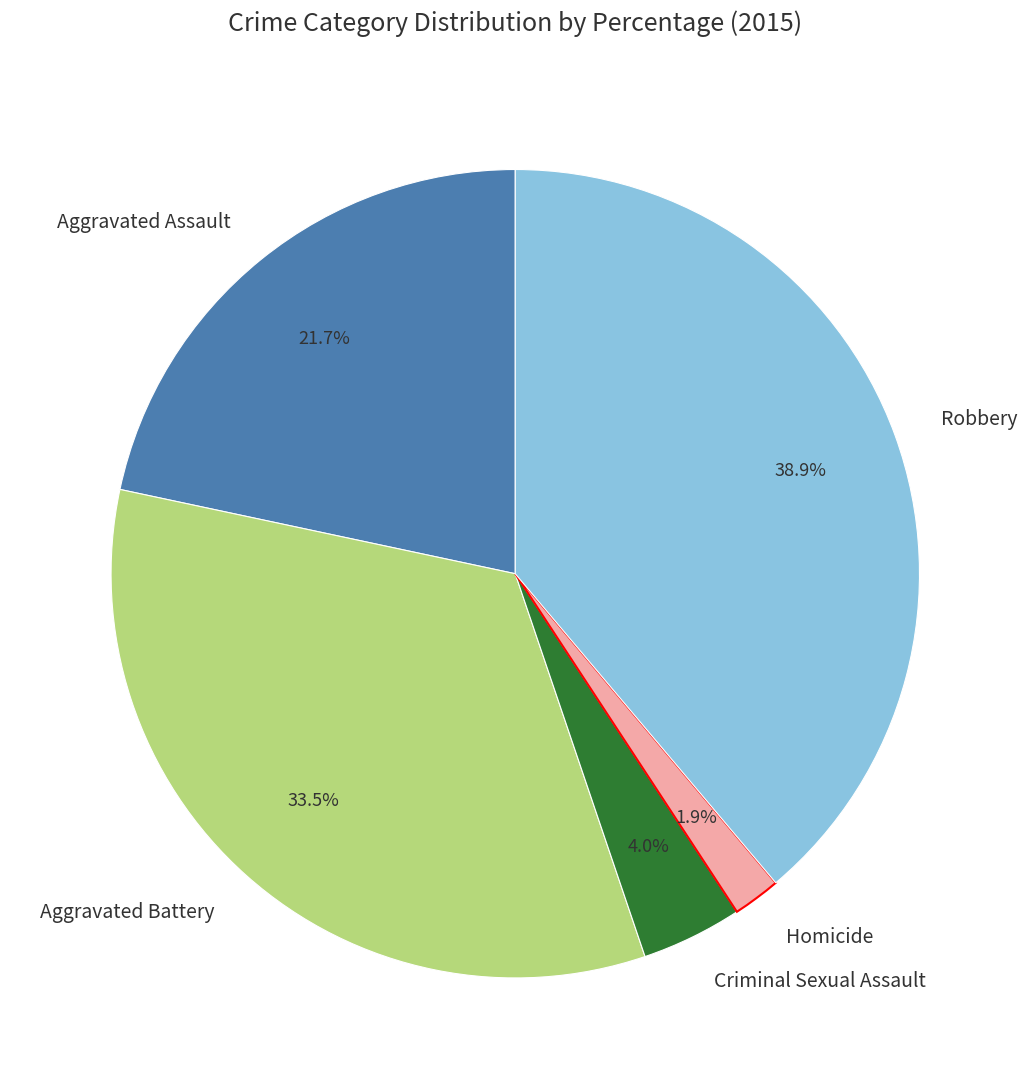

What is the ratio of the value at Homicide to the value at Criminal Sexual Assault?

0.5